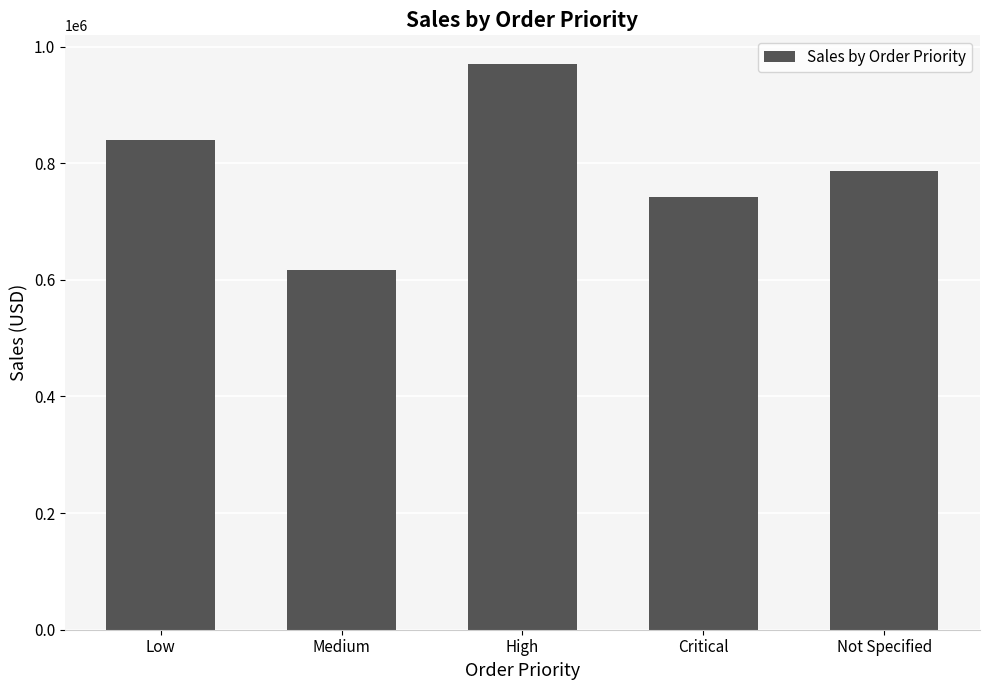

What is the label of the 5th bar from the left?

Not Specified